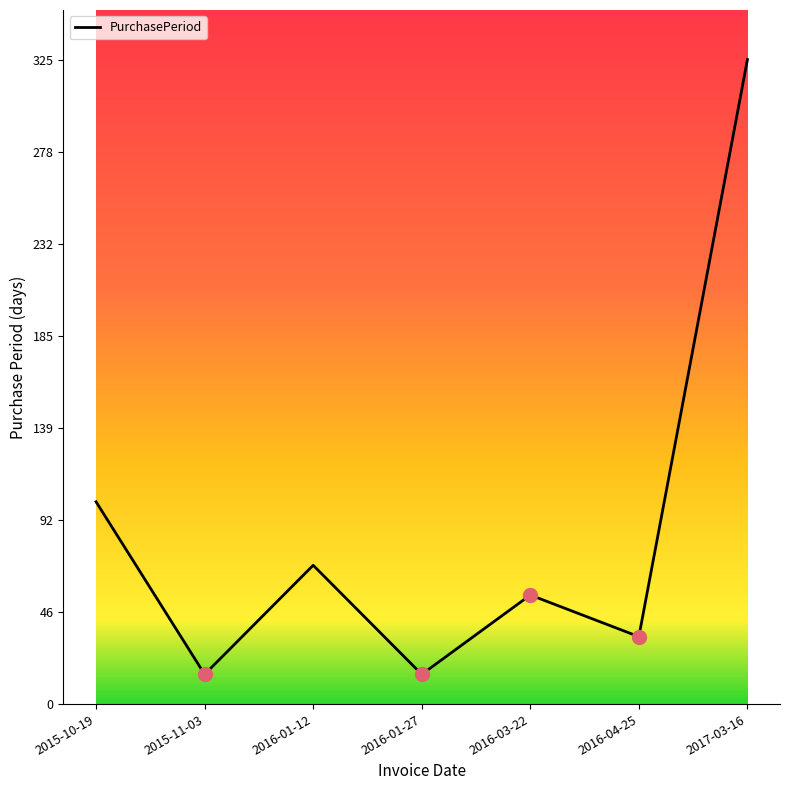

What is the minimum value shown in the chart?

15